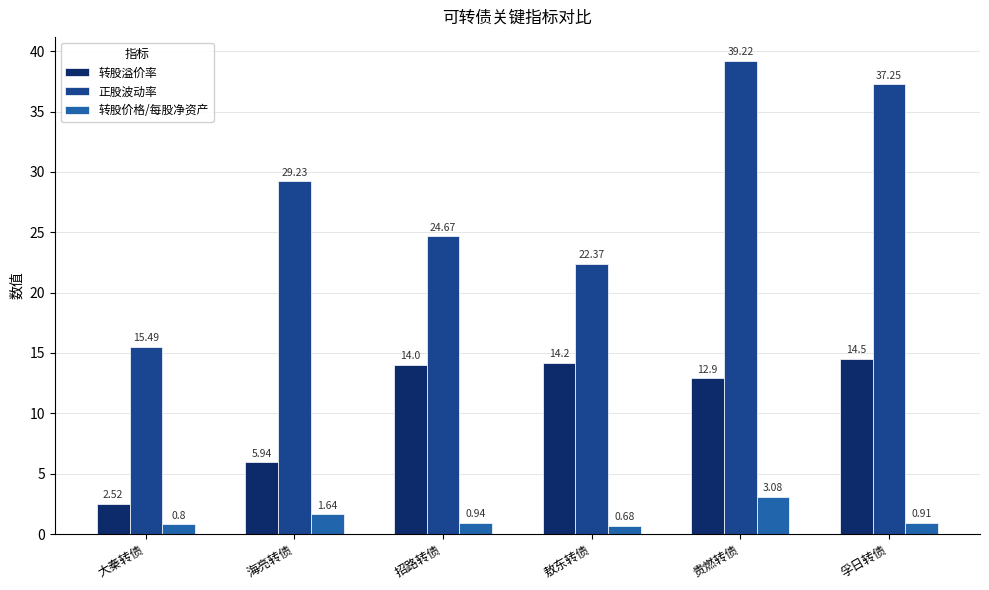

What is the difference between the maximum and minimum values in the 转股溢价率 series?

12.0